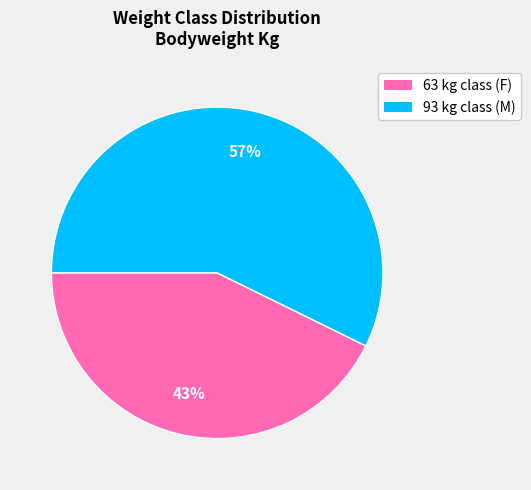

To the nearest percent, what is the combined percentage of 63 and 93?

100%